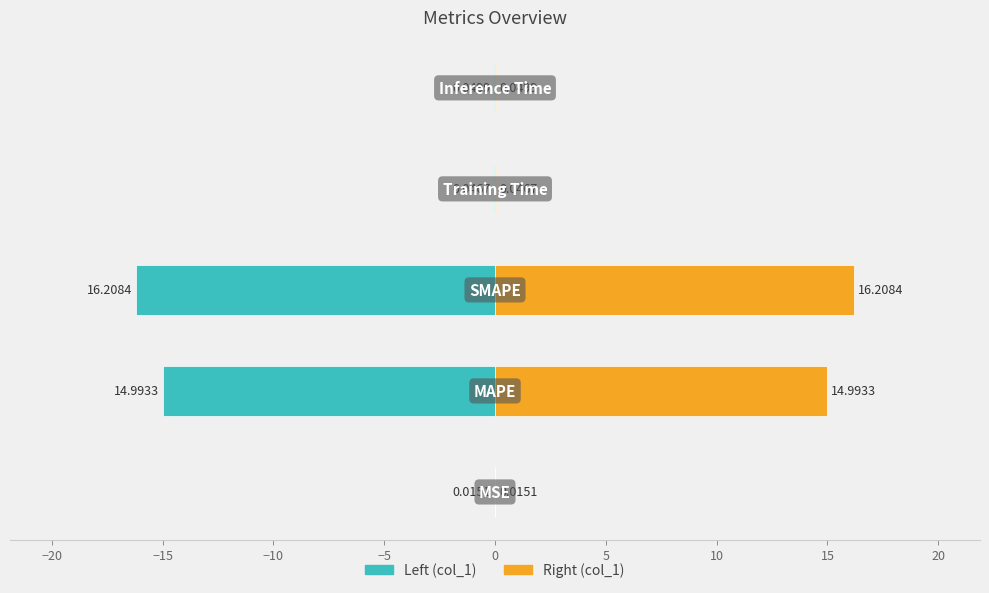

Which label corresponds to the smallest value in the chart?

MSE